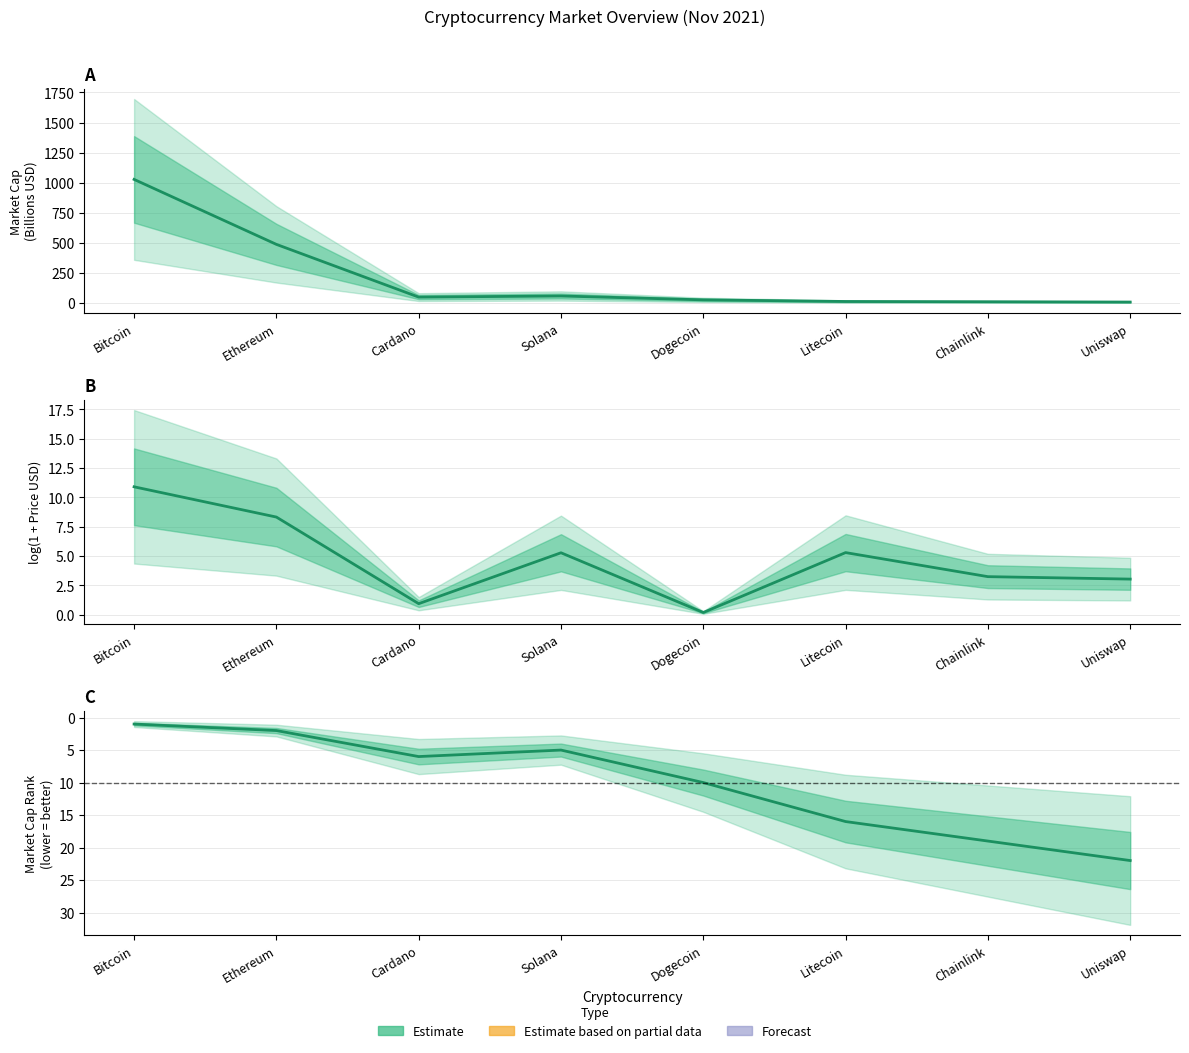

What is the sum of all Market Cap Rank values?

81.0